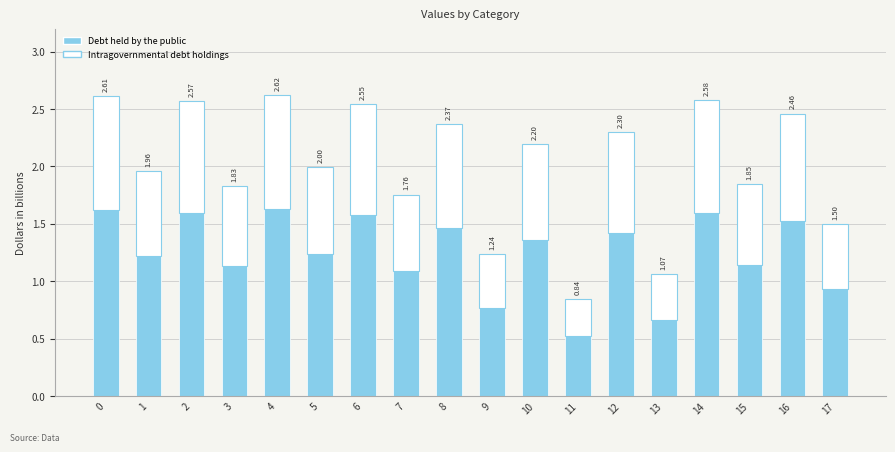

What are all the series names shown in the legend?

Debt held by the public, Intragovernmental debt holdings